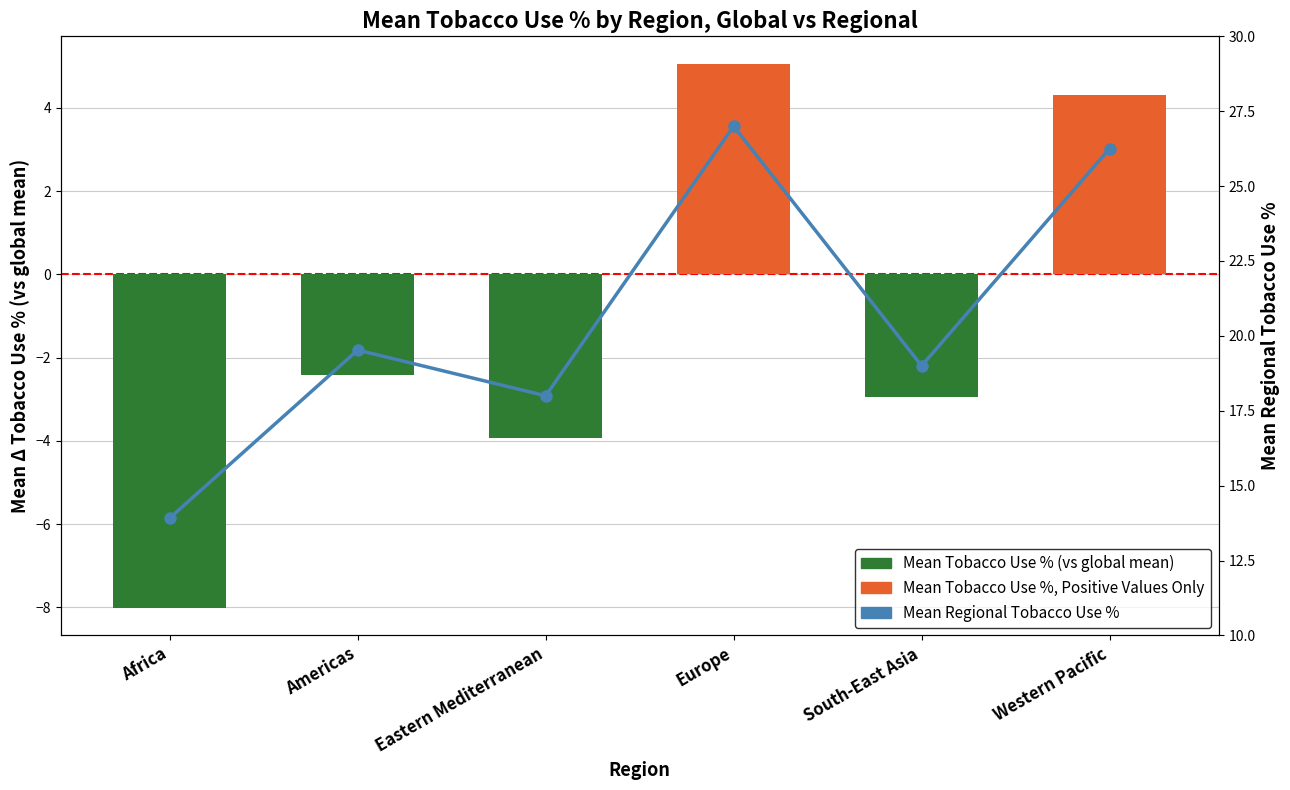

What is the difference between the second highest and second lowest values in the Mean Value (above global mean), Positive Values Only series?

4.3